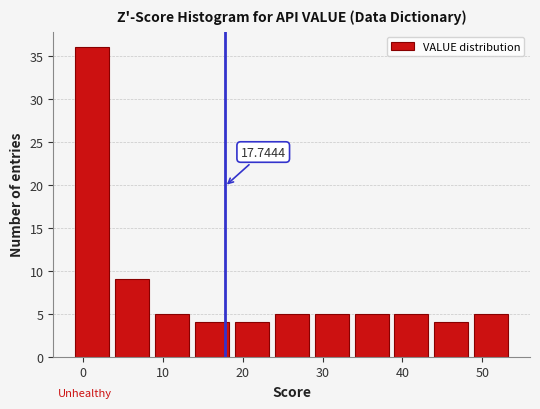

Which range on the x-axis has the tallest bar?

-1 to 4